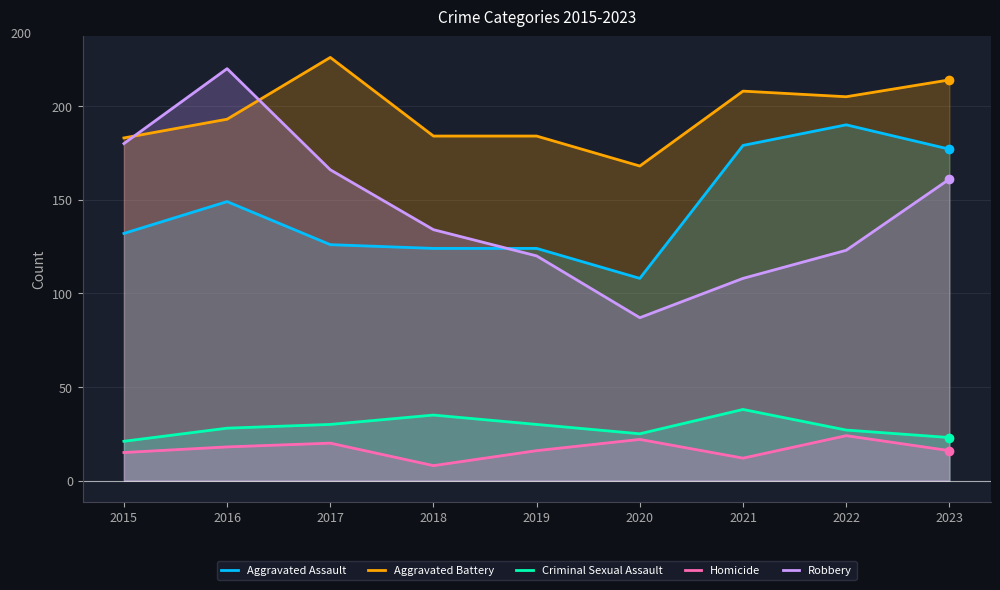

Where is the first local minimum for Aggravated Assault?

2020